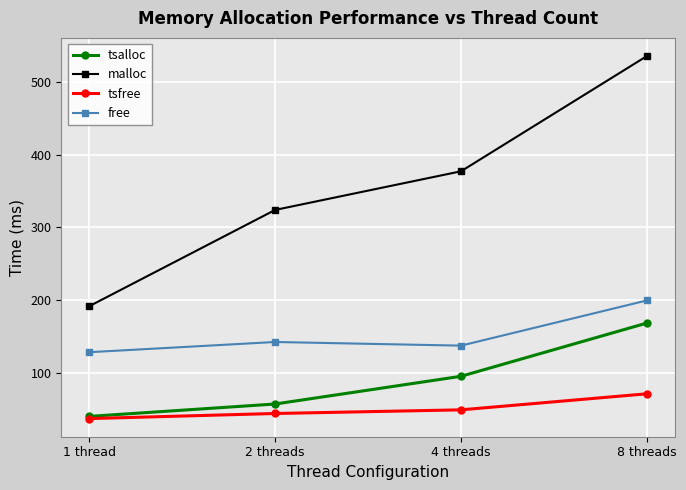

What is the maximum value for malloc?

535